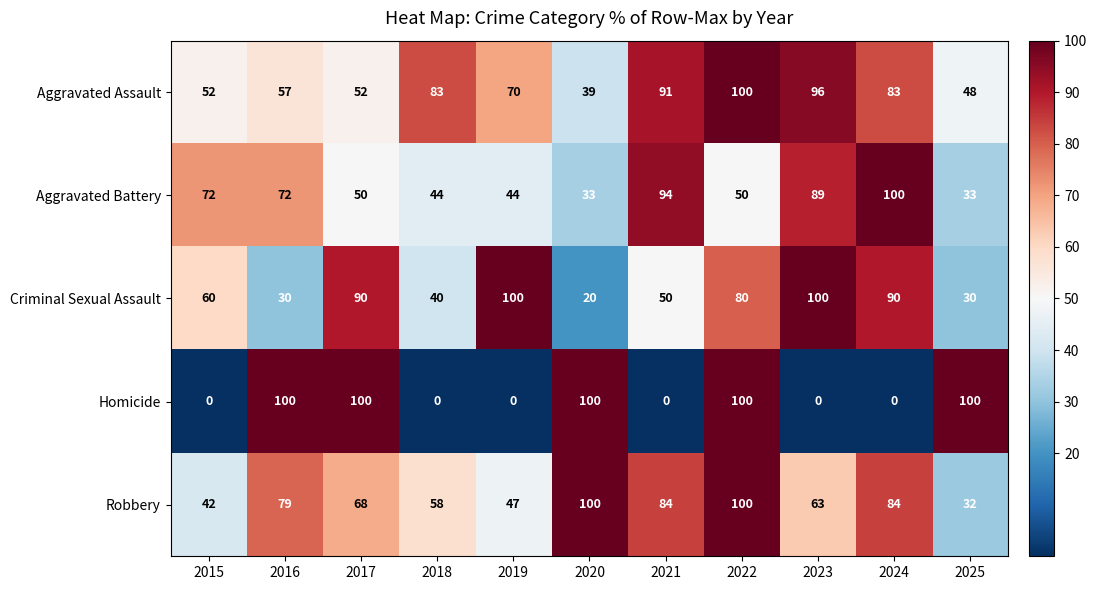

What is the difference between the maximum and minimum values in the Robbery series?

68